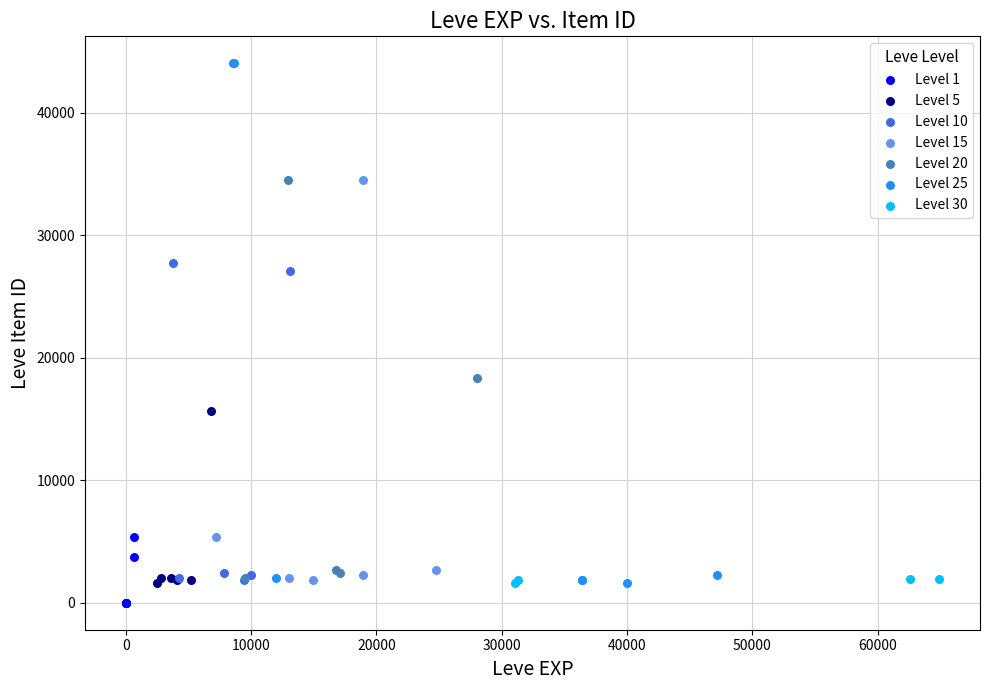

What are all the series names shown in the legend?

Level 1, Level 5, Level 10, Level 15, Level 20, Level 25, Level 30